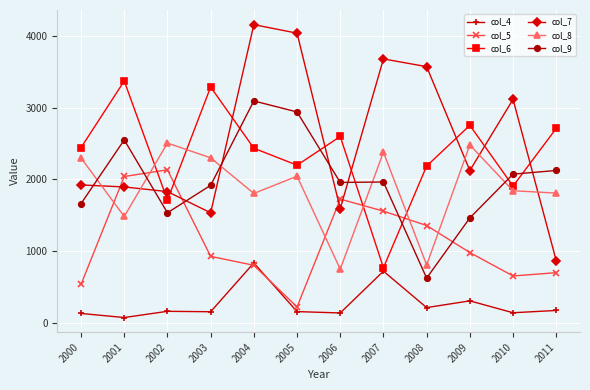

Which series has the largest total across all categories?

col_7